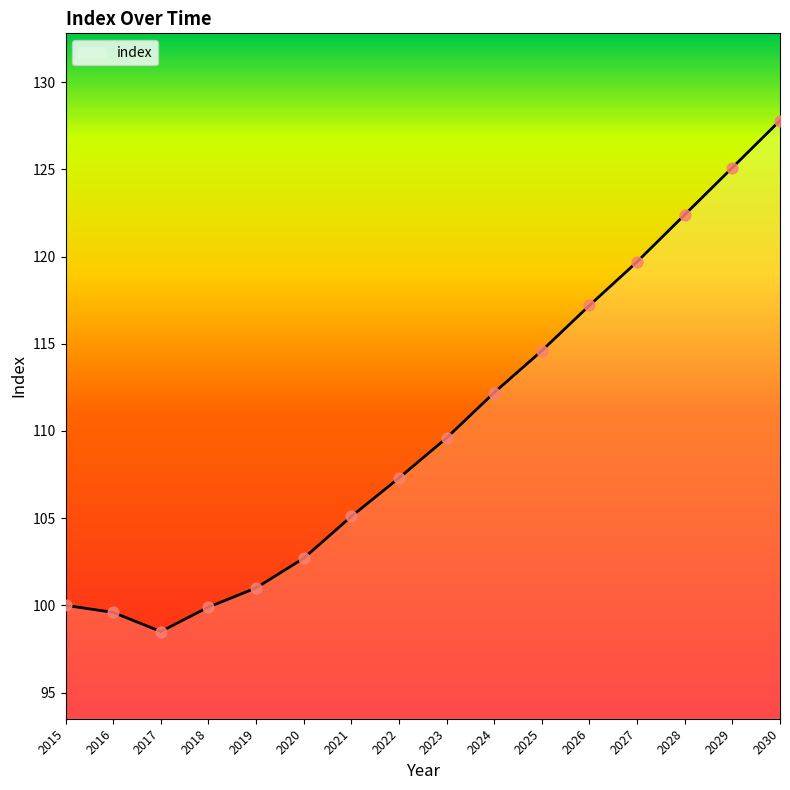

Between 2023 and 2021, which is larger?

2023